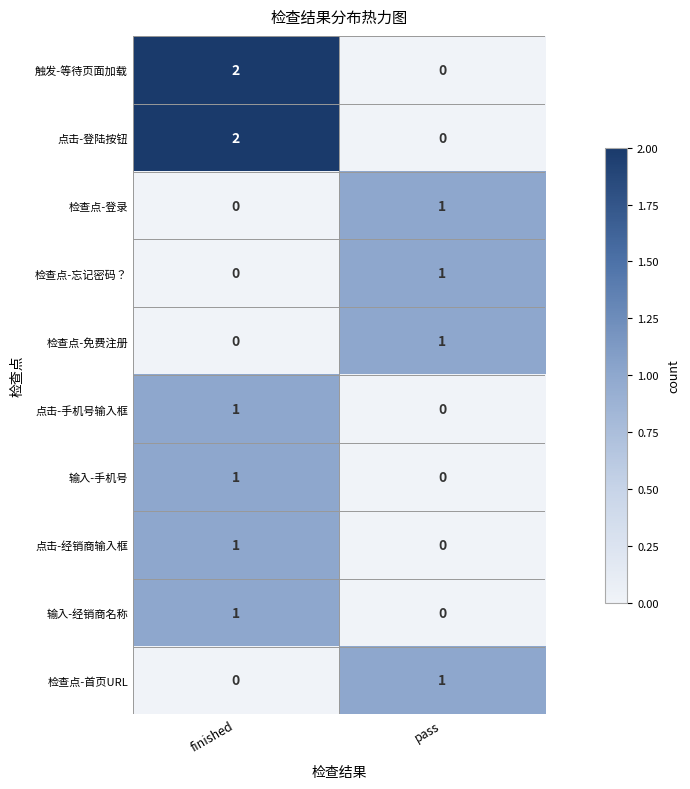

Reading right to left, extract all data points from this chart.

触发-等待页面加载: 0	2
点击-登陆按钮: 0	2
检查点-登录: 1	0
检查点-忘记密码？: 1	0
检查点-免费注册: 1	0
点击-手机号输入框: 0	1
输入-手机号: 0	1
点击-经销商输入框: 0	1
输入-经销商名称: 0	1
检查点-首页URL: 1	0